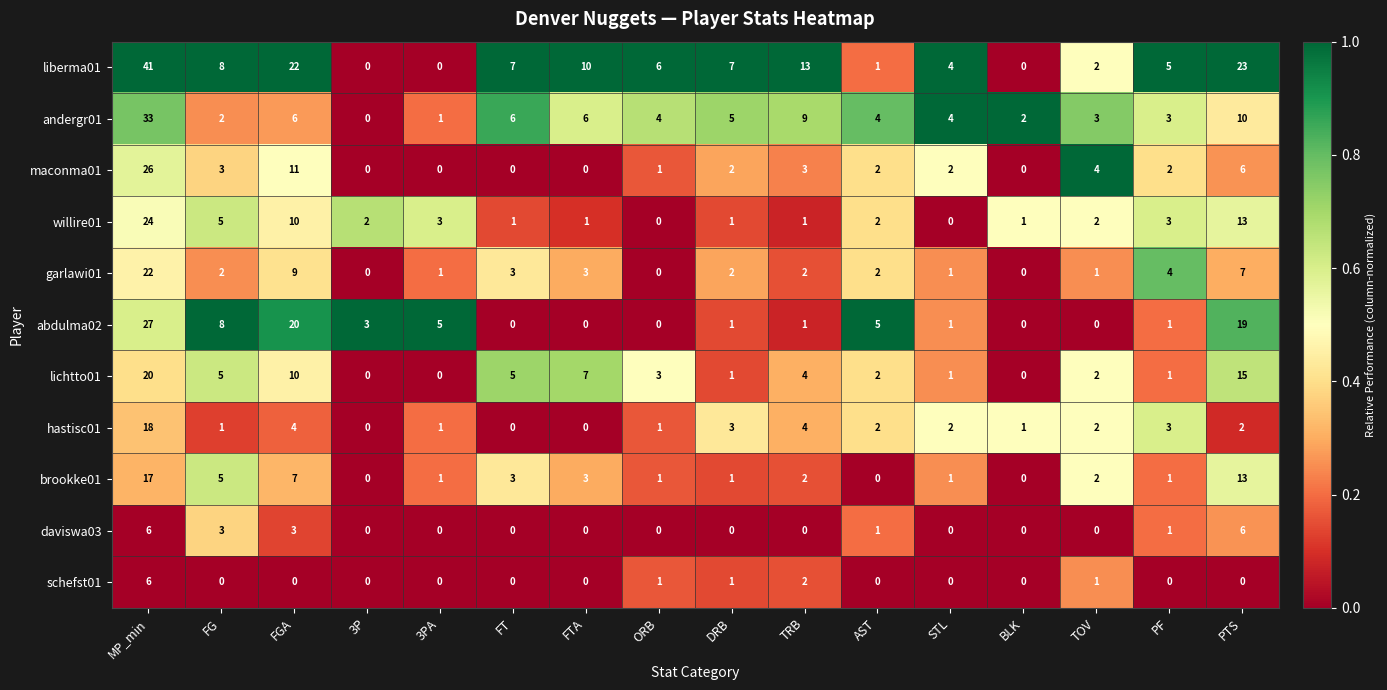

The schefst01 series shows 6 at MP_min. True or false?

True